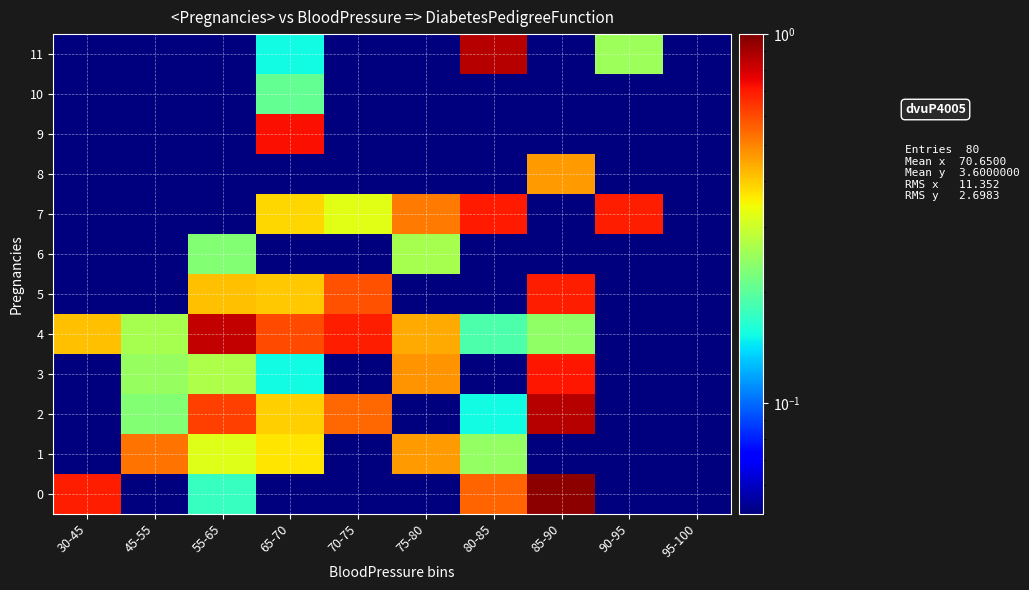

Which series has the largest total across all categories?

4